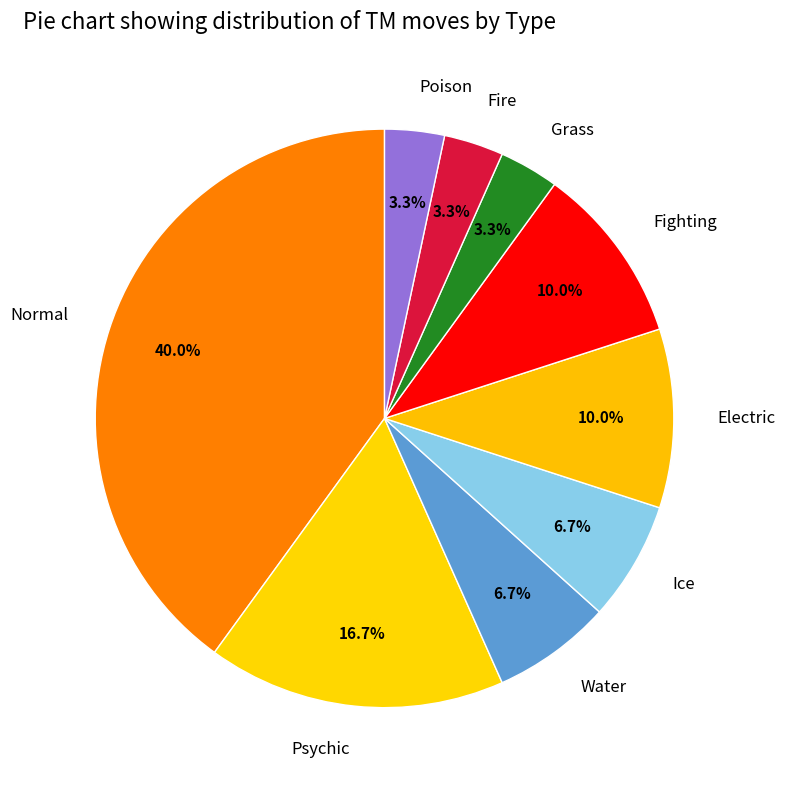

The Fighting slice represents 10% of the pie. True or false?

True